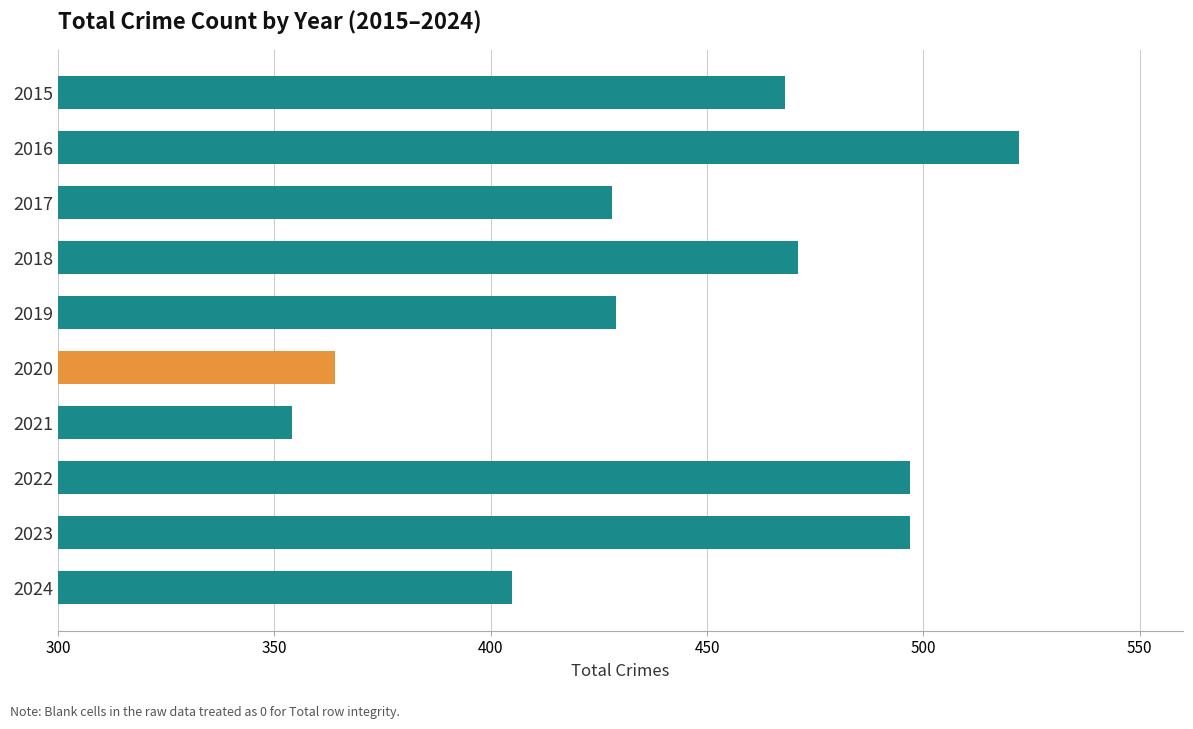

True or false: the data shows 854 at 2023.

False